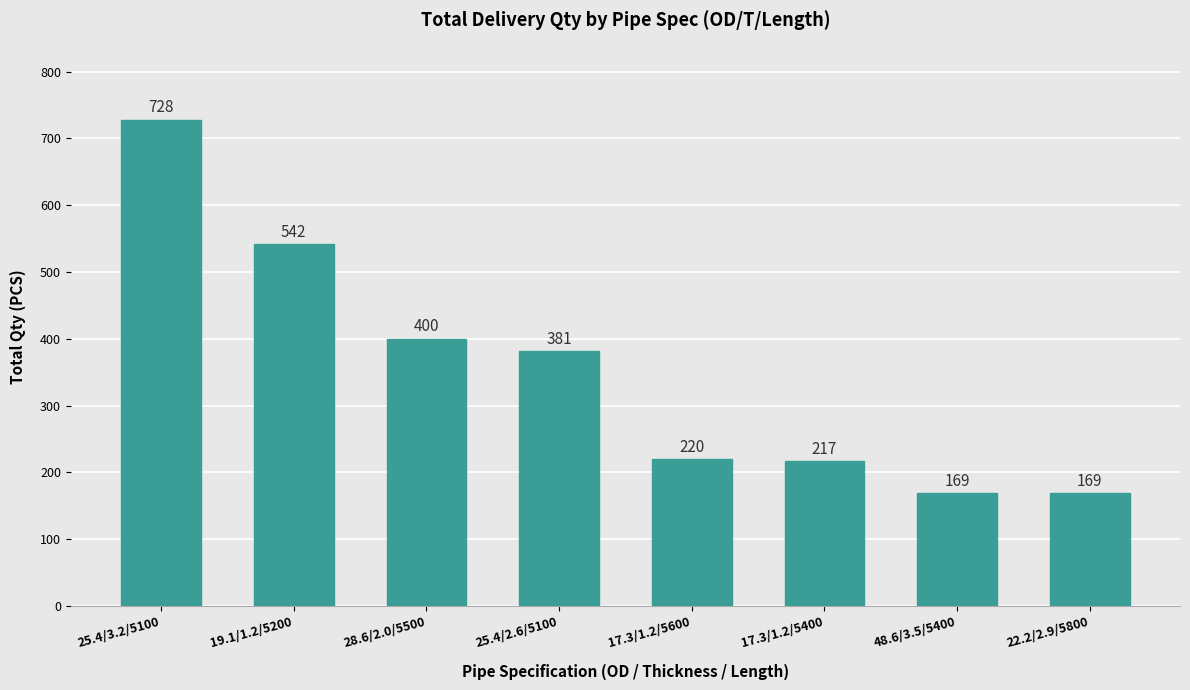

What is the difference between the second highest and second lowest values?

373